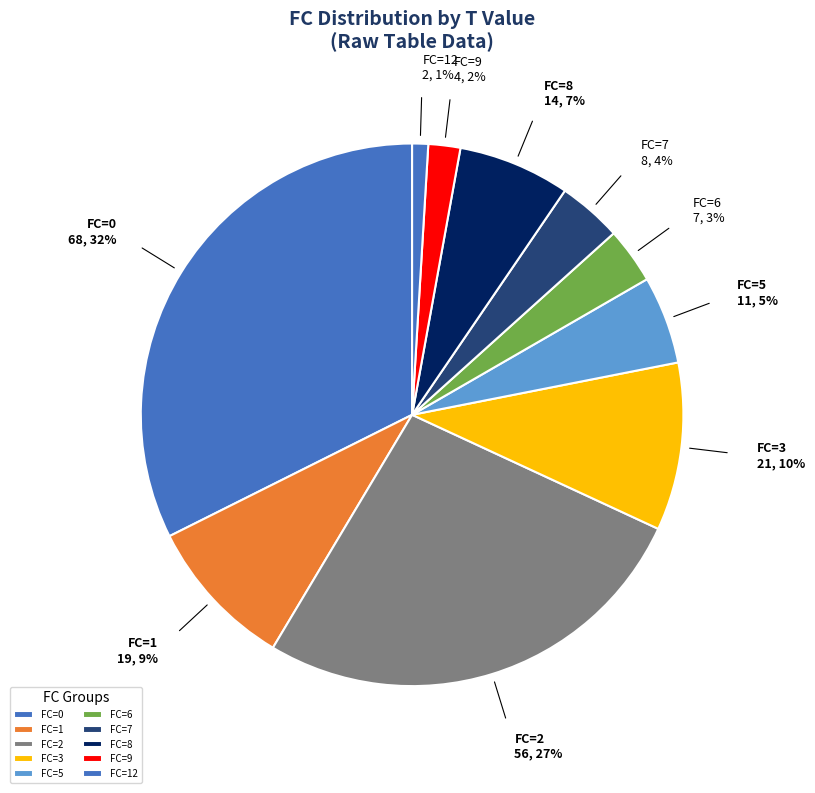

Combined, do FC=2 and FC=6 account for over 50%?

No